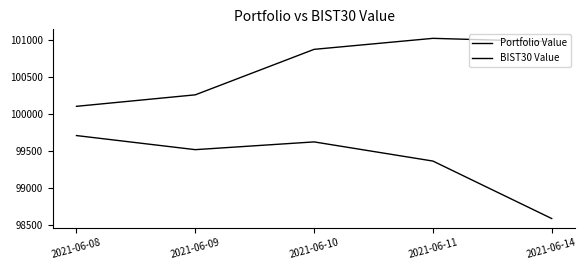

What is the value of the Portfolio Value point at the 3rd from the left?

99622.8